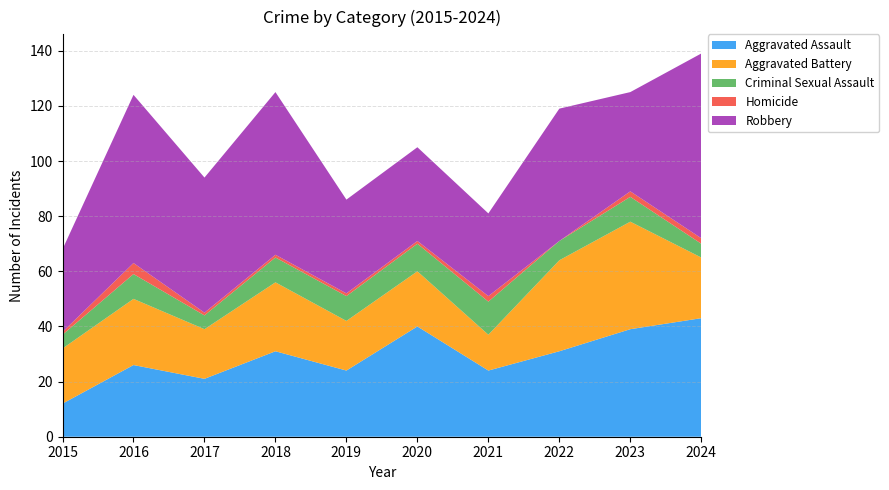

Reading left to right, list all the values displayed in this chart.

Aggravated Assault: 2015=12	2016=26	2017=21	2018=31	2019=24	2020=40	2021=24	2022=31	2023=39	2024=43
Aggravated Battery: 2015=20	2016=24	2017=18	2018=25	2019=18	2020=20	2021=13	2022=33	2023=39	2024=22
Criminal Sexual Assault: 2015=5	2016=9	2017=5	2018=9	2019=9	2020=10	2021=12	2022=7	2023=9	2024=5
Homicide: 2015=1	2016=4	2017=1	2018=1	2019=1	2020=1	2021=2	2022=0	2023=2	2024=2
Robbery: 2015=30	2016=61	2017=49	2018=59	2019=34	2020=34	2021=30	2022=48	2023=36	2024=67